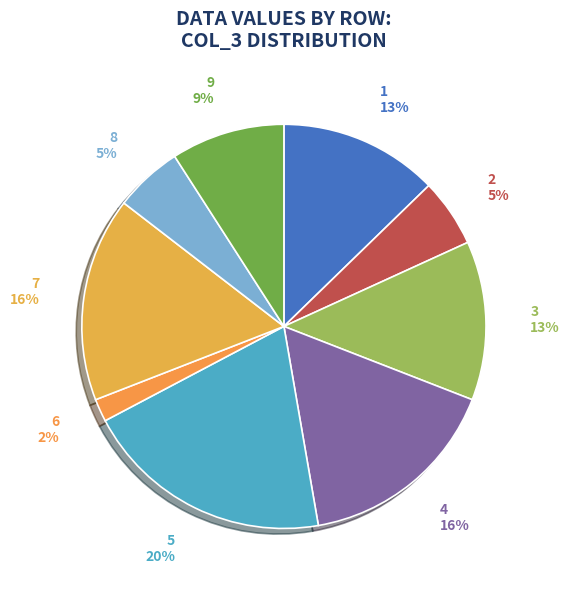

How many segments does this pie chart have?

9